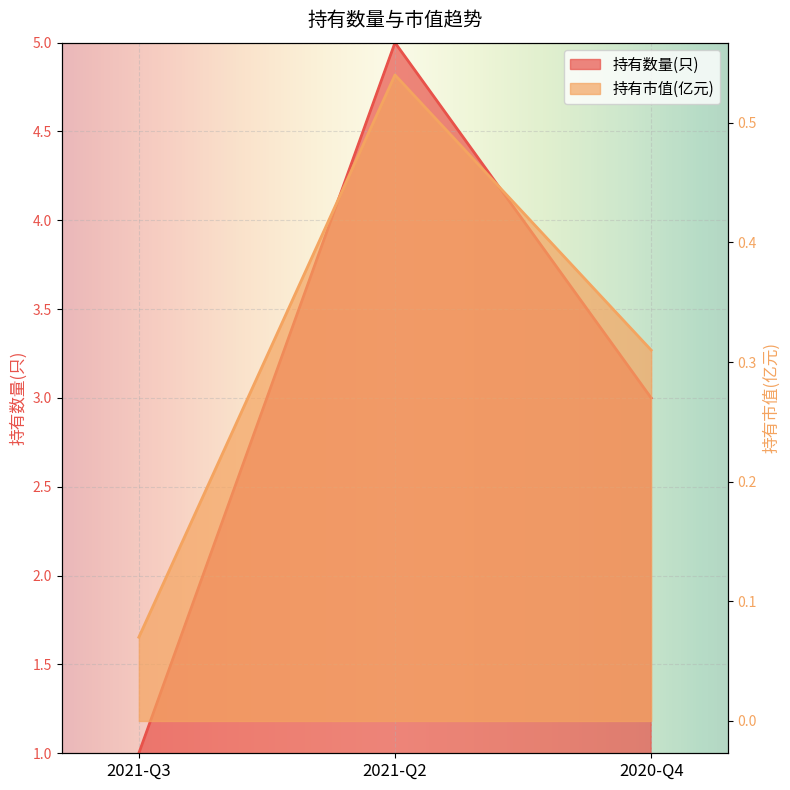

Which series changed the most between 2021-Q3 and 2020-Q4?

持有数量(只)